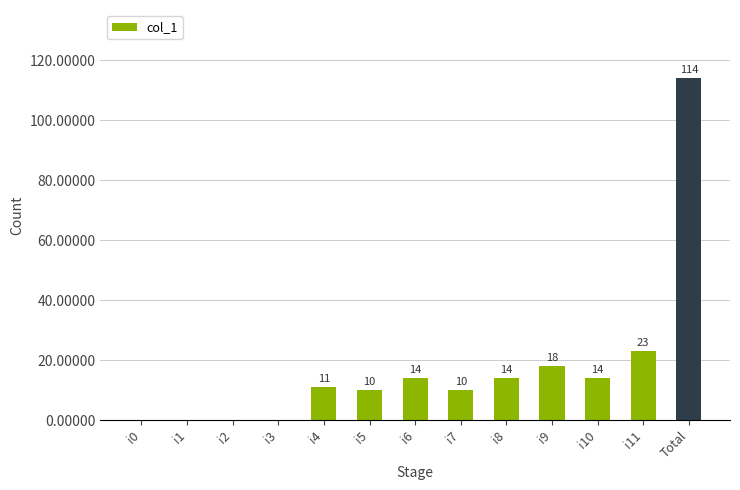

At which label is the value closest to 57?

i11